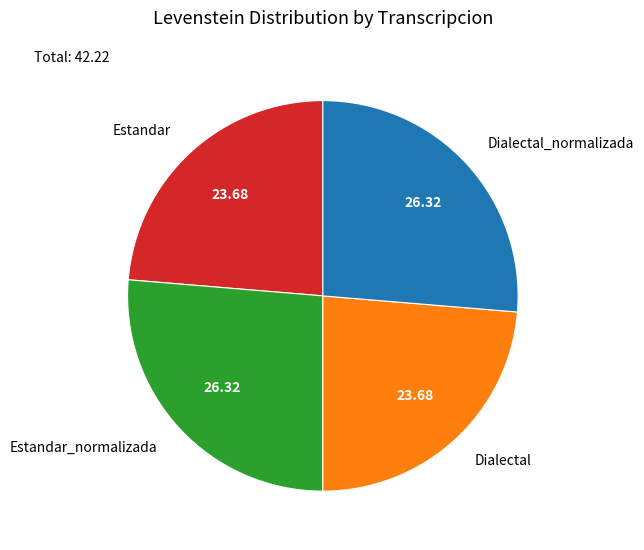

Do Dialectal and Estandar together represent more than half of the pie?

No